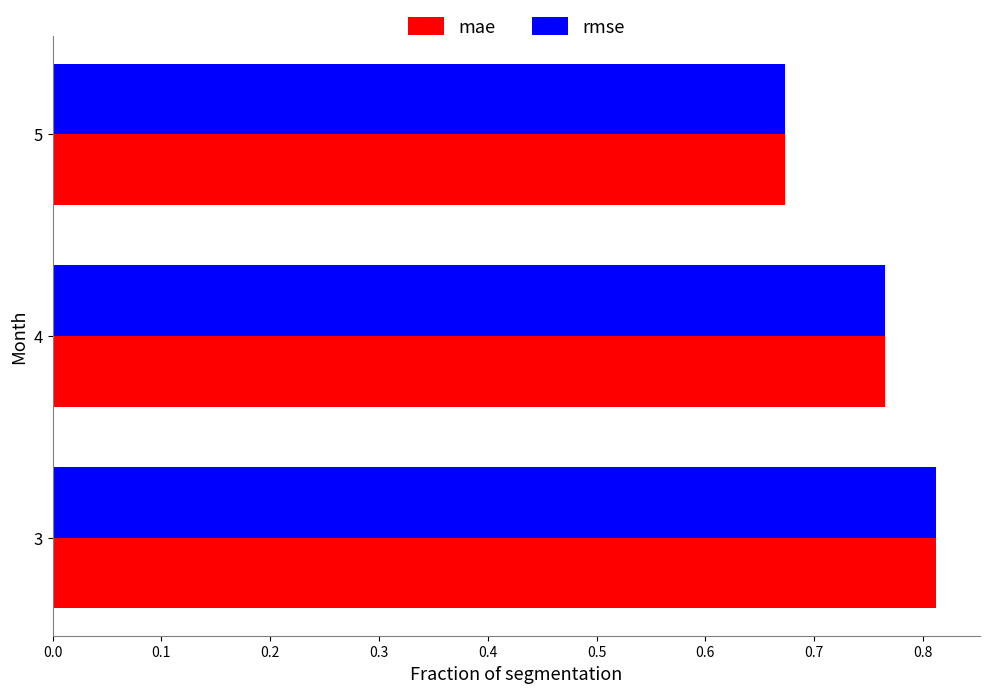

At how many categories does at least one series exceed 0?

3